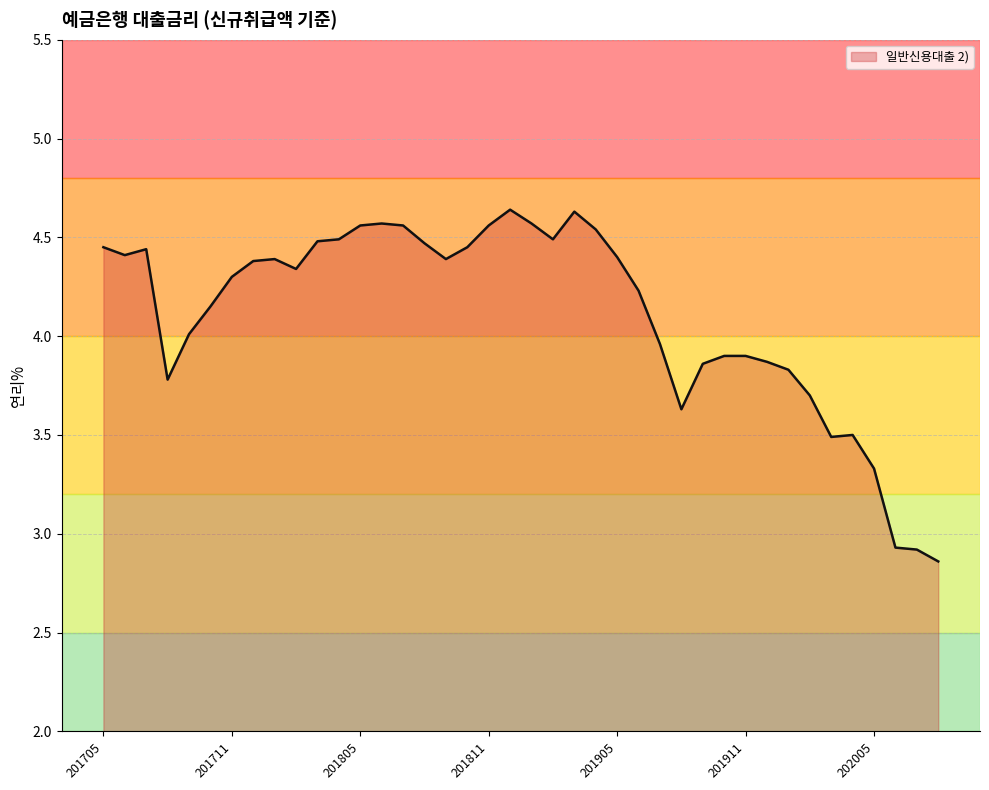

What is the difference between the maximum and minimum values?

1.8